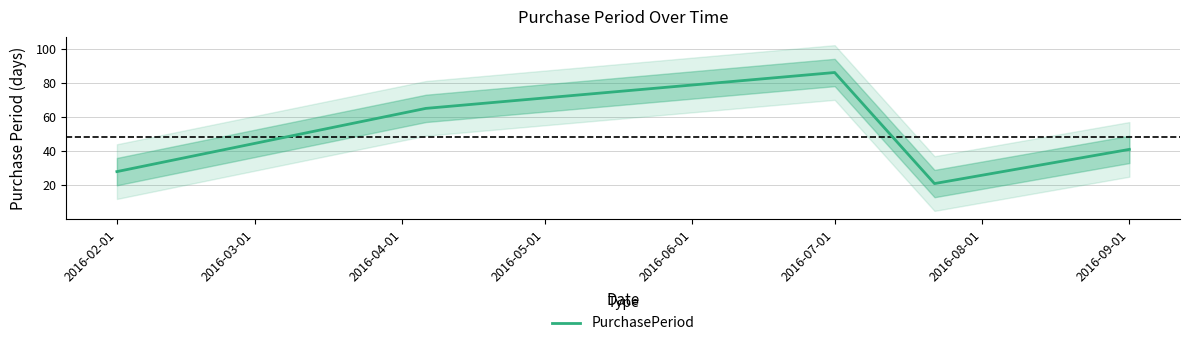

Which category has the highest value in the PurchasePeriod series?

2016-07-01